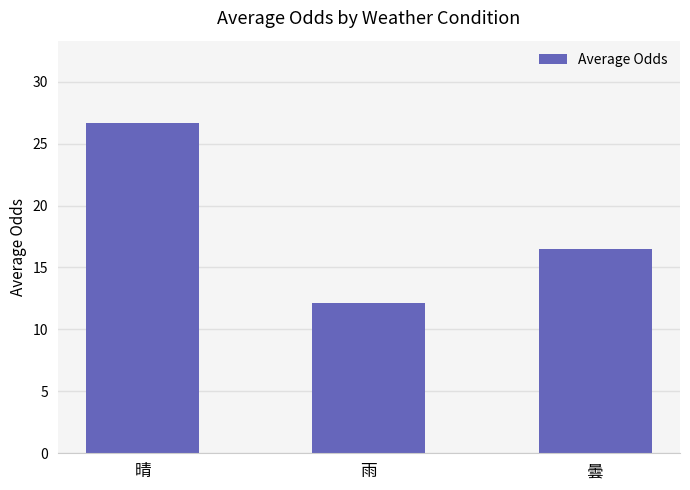

Does the chart contain any negative values?

No